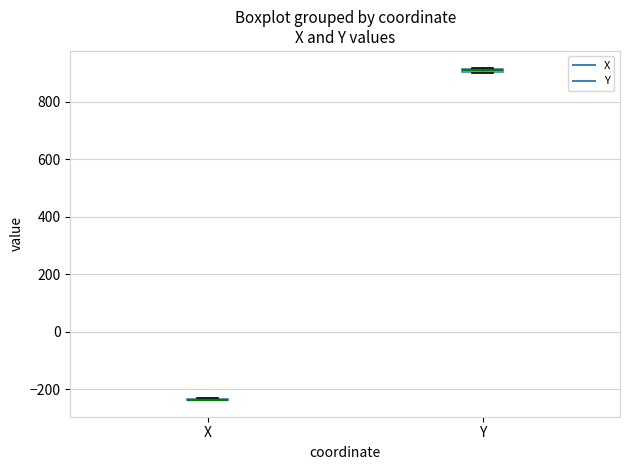

Where is the upper edge of the box for Y on the y-axis? The values are not printed on the chart, so give them approximately, as read against the axis.

920